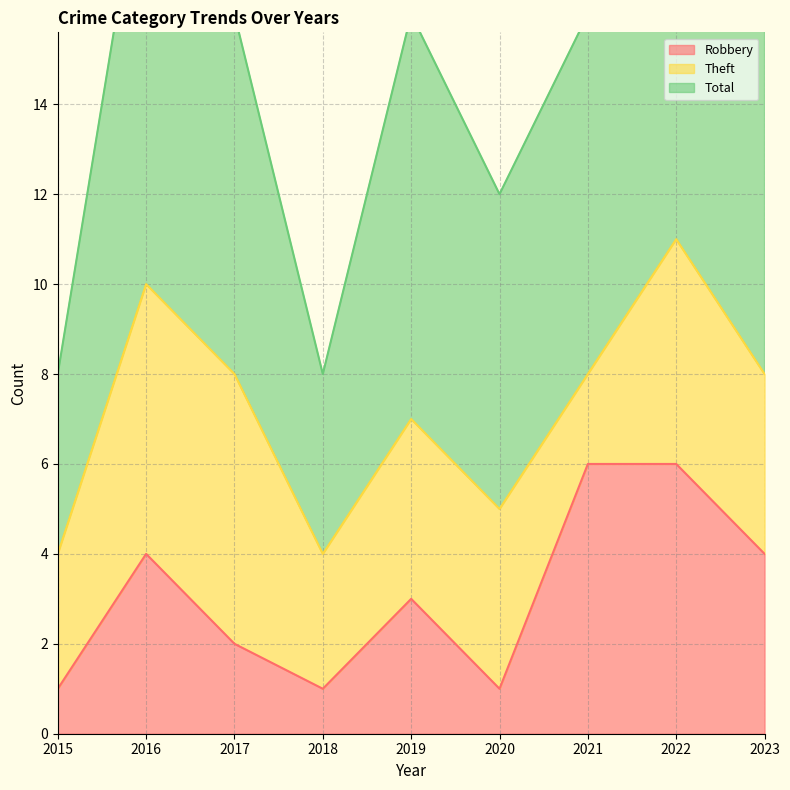

True or false: Robbery and Total cross at least once.

False